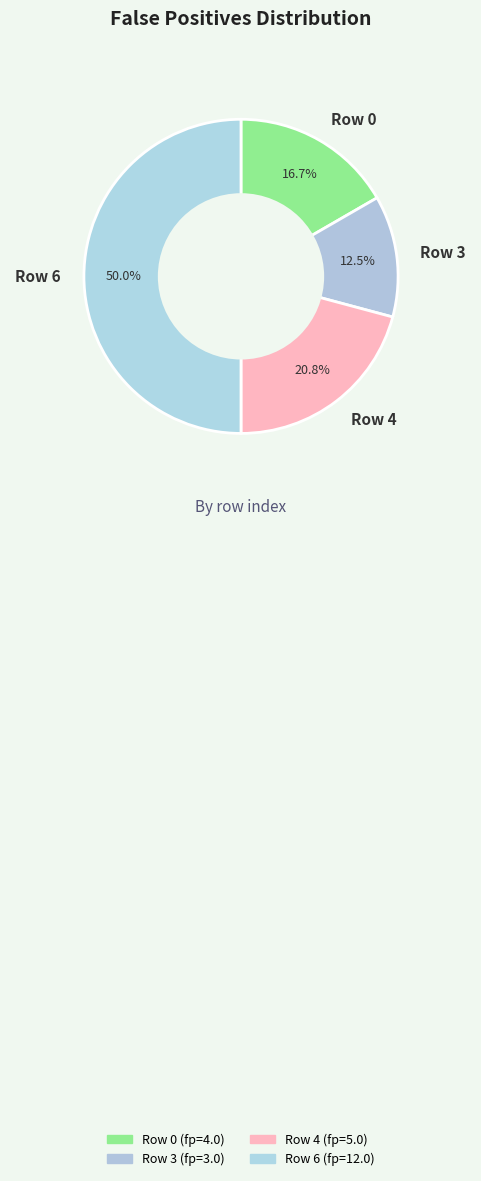

Between Row 4 and Row 3, which is larger?

Row 4